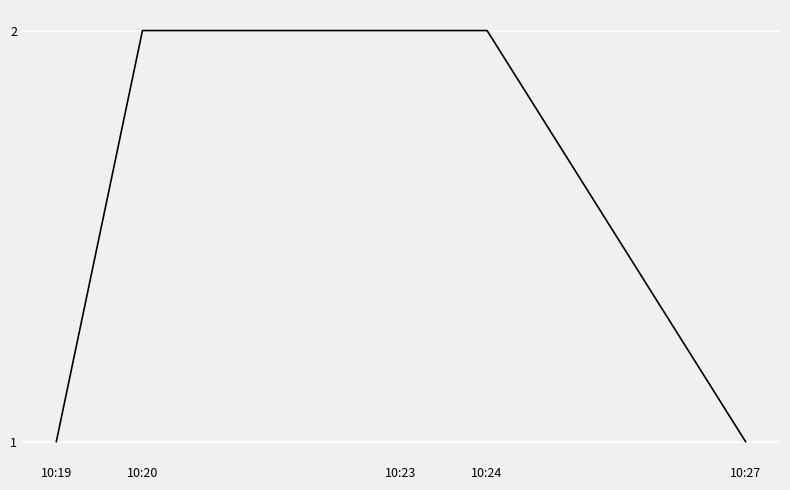

Approximately how many times larger is the value at 10:20 compared to 10:27?

2.0